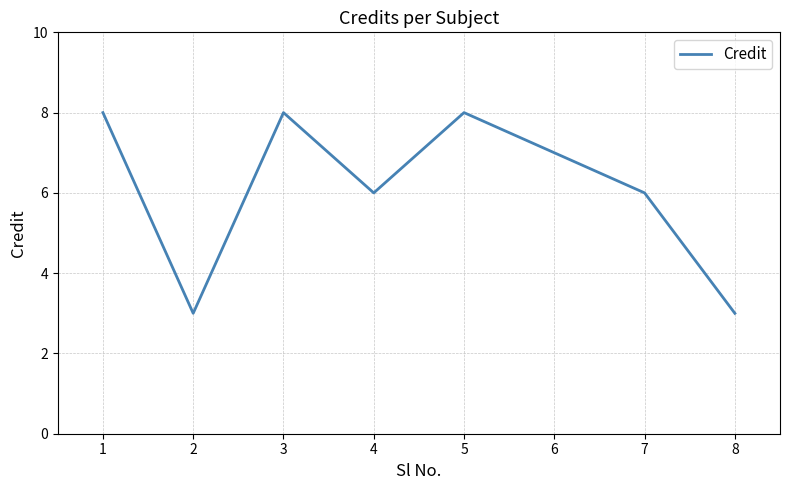

Is this an area chart (filled region under the line)?

No